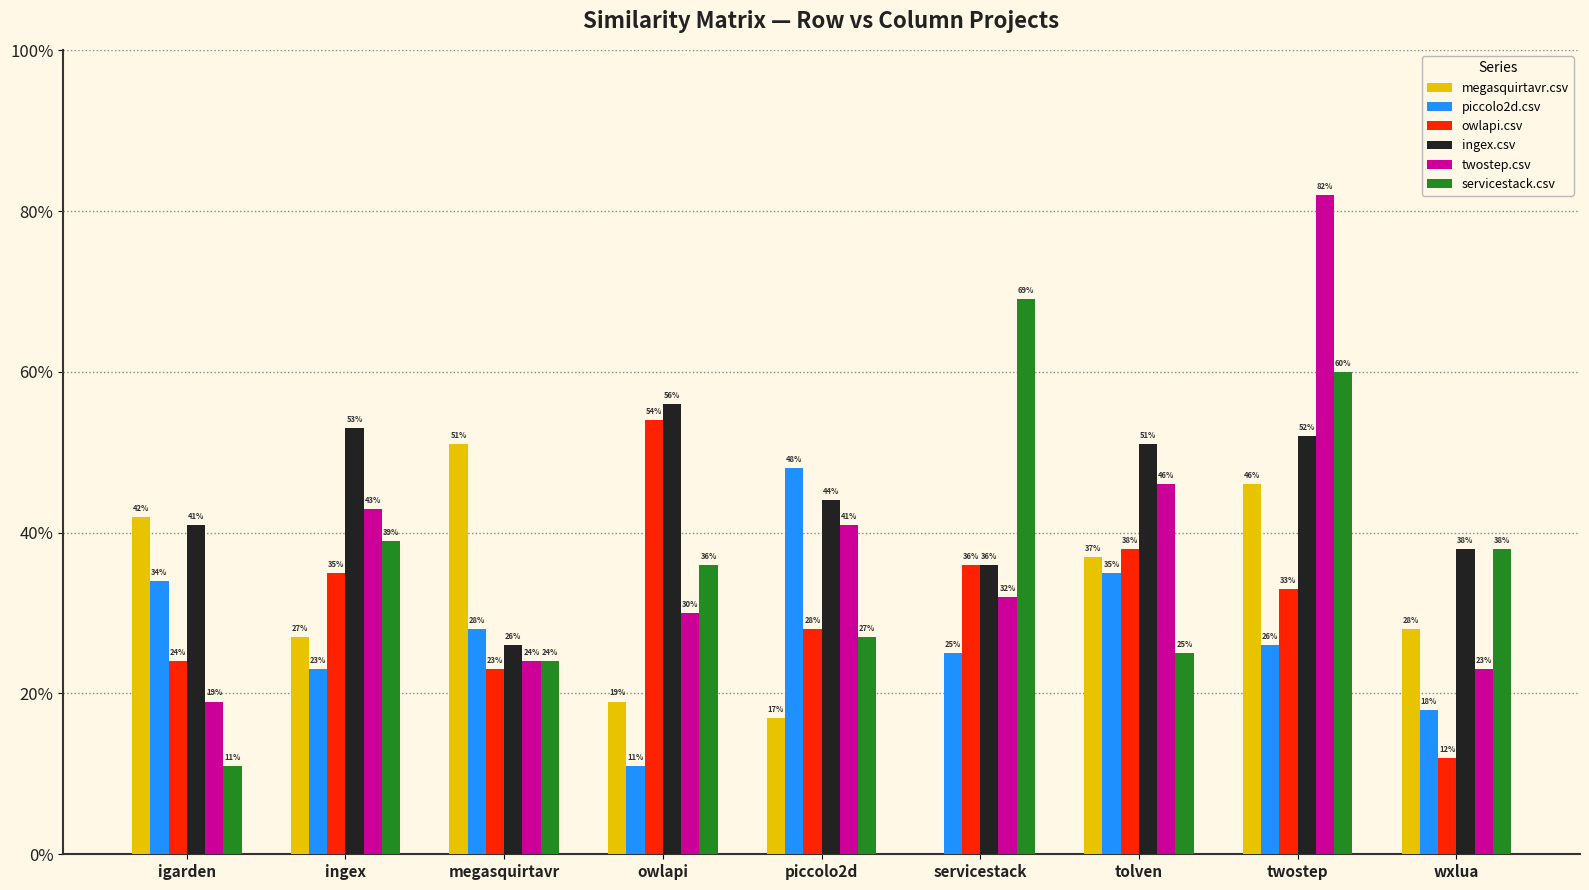

What is the value of the megasquirtavr.csv bar at the 7th from the left?

0.4